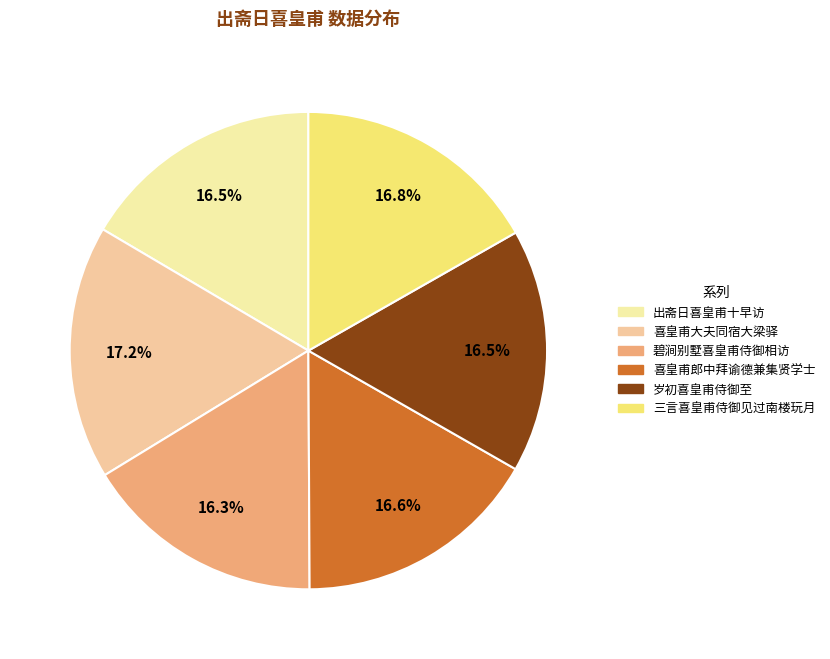

To the nearest percent, what is the difference between the largest and smallest slice percentages?

1%